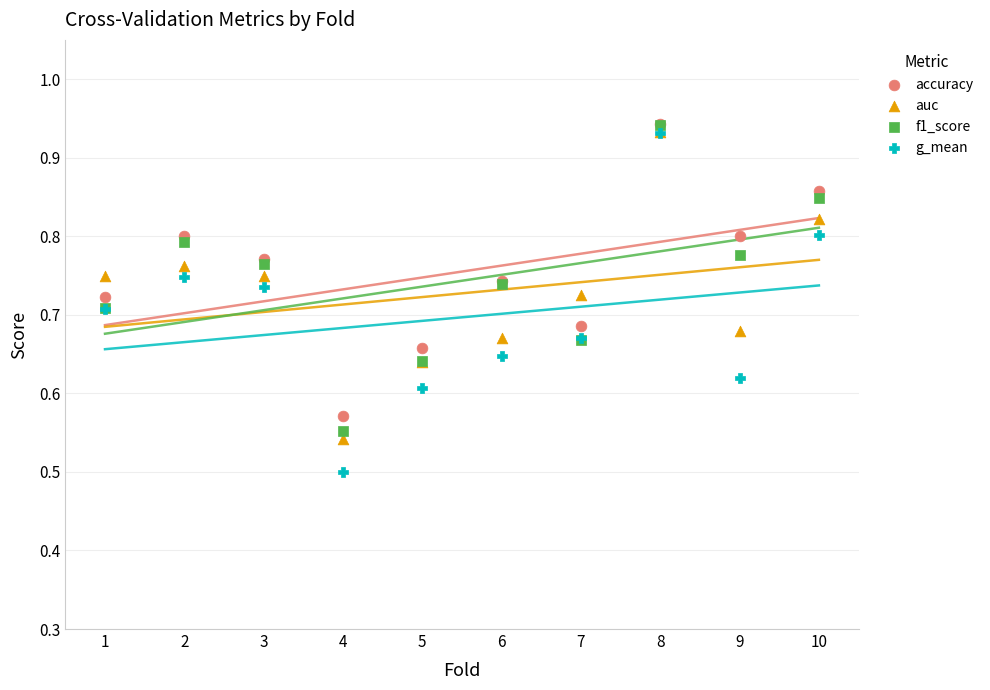

Which series has the widest spread of Y values?

g_mean